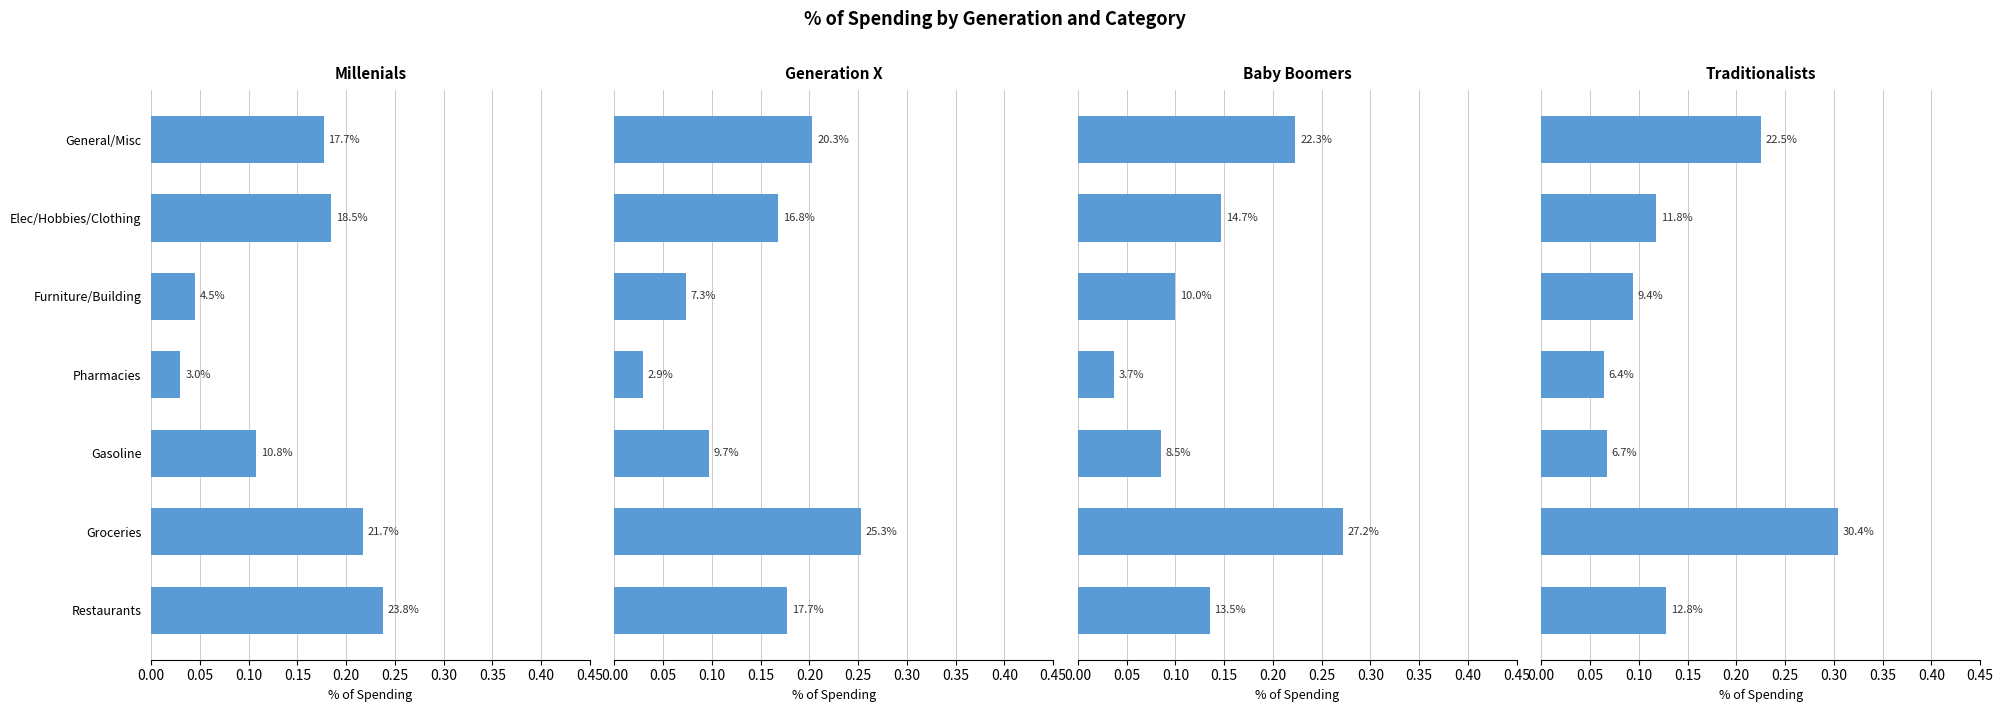

At Restaurants, list the series in order from largest to smallest.

Millenials, Generation X, Baby Boomers, Traditionalists